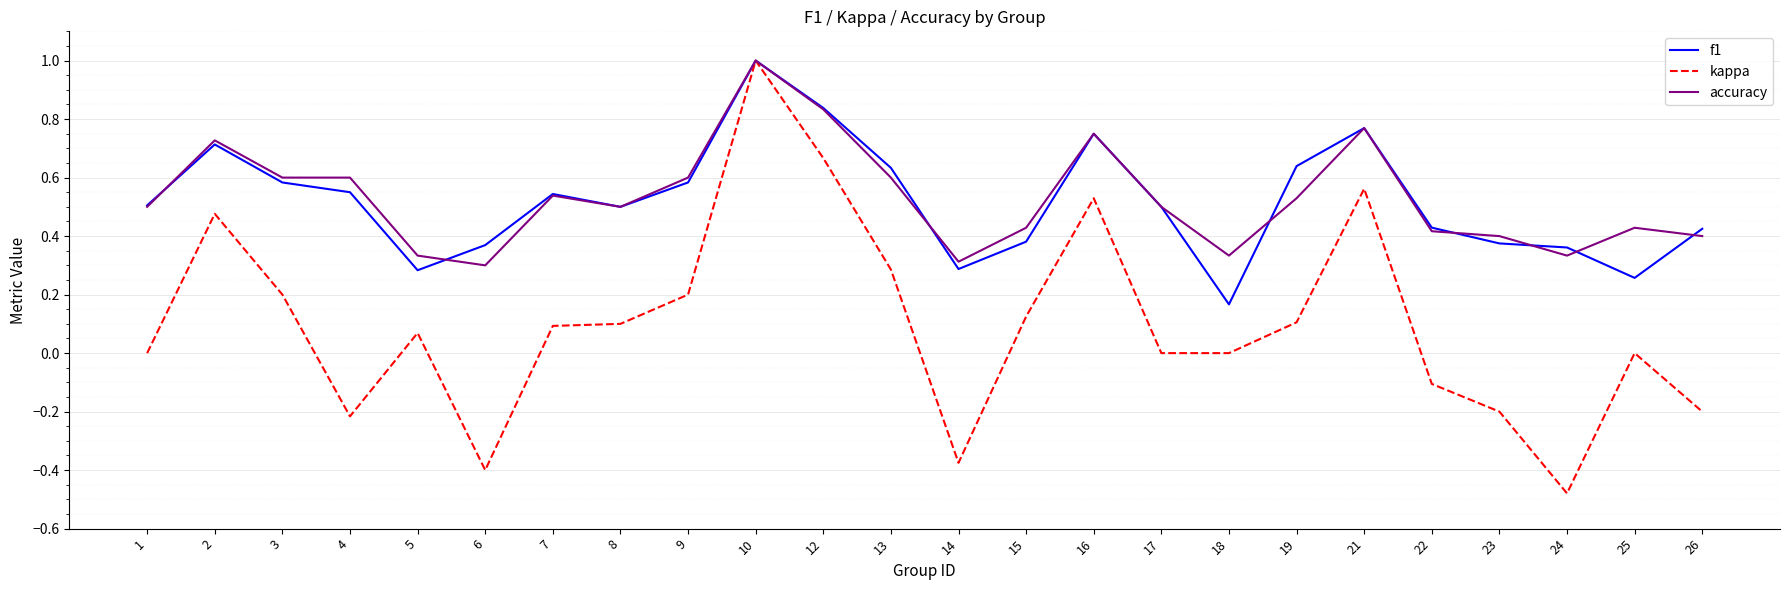

What is the highest value of the kappa series?

1.0